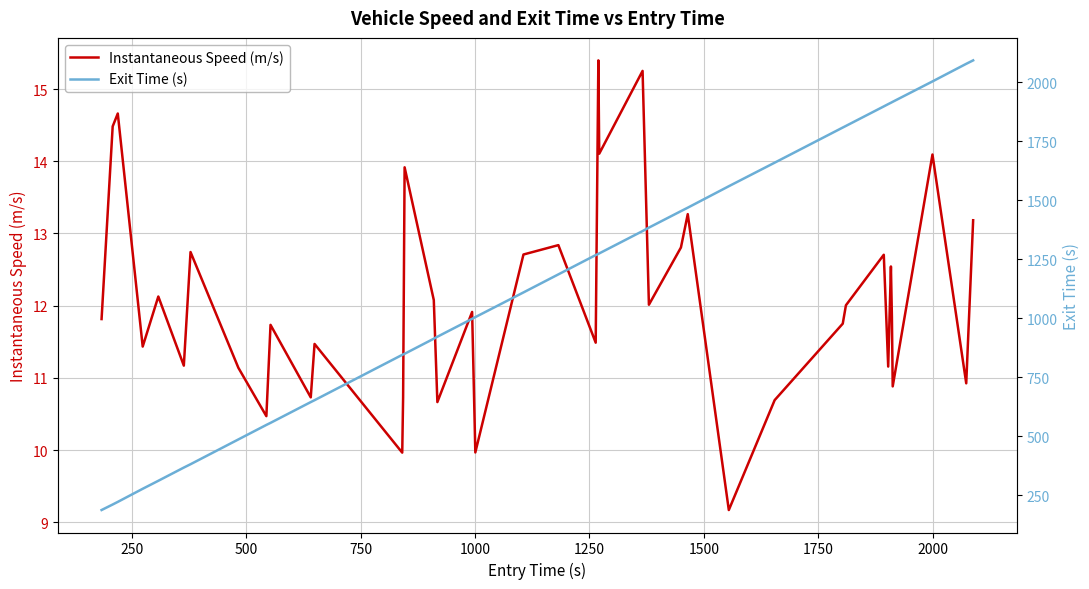

True or false: Exit Time (s) has more than 1 interior local peaks.

False